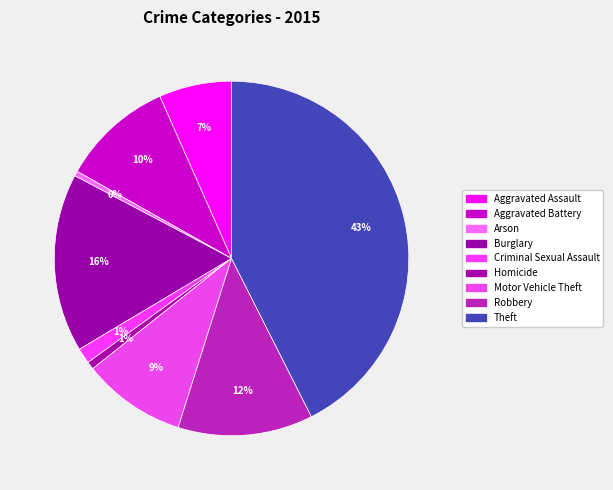

Rank the categories by value from lowest to highest.

Arson, Homicide, Criminal Sexual Assault, Aggravated Assault, Motor Vehicle Theft, Aggravated Battery, Robbery, Burglary, Theft